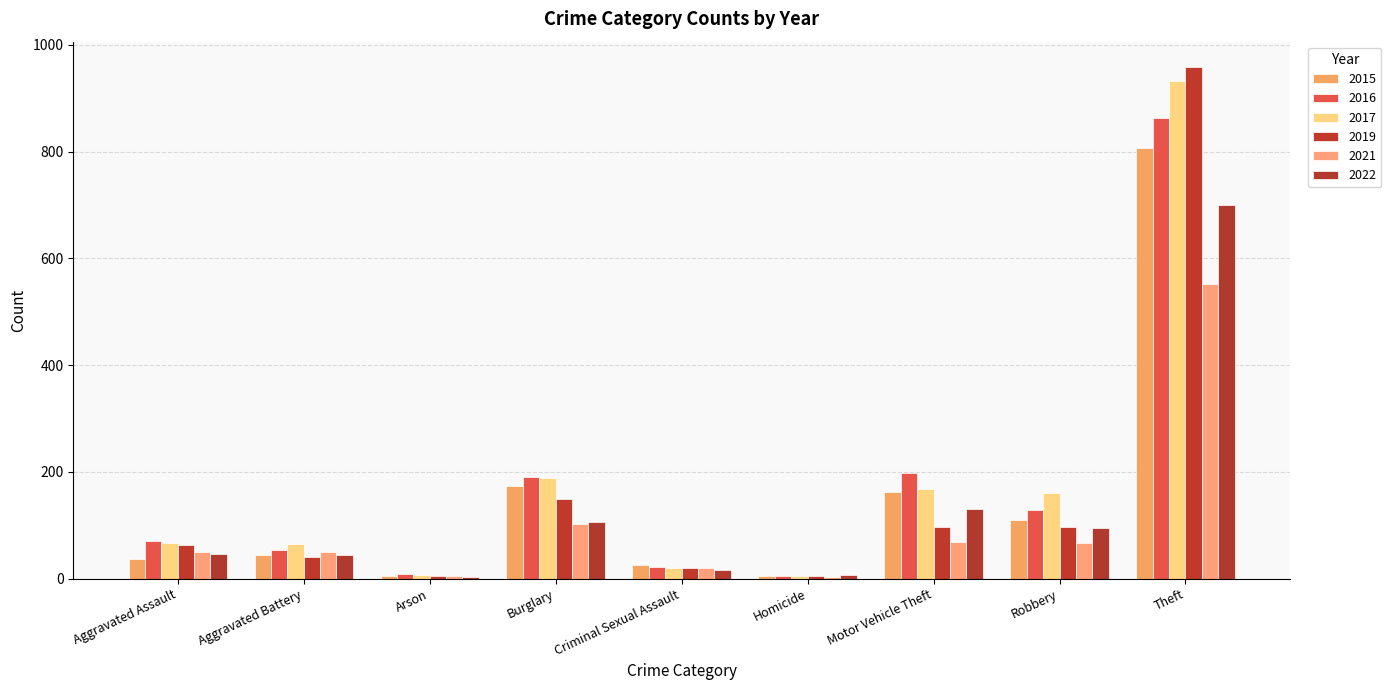

What is the maximum value shown in the chart?

958